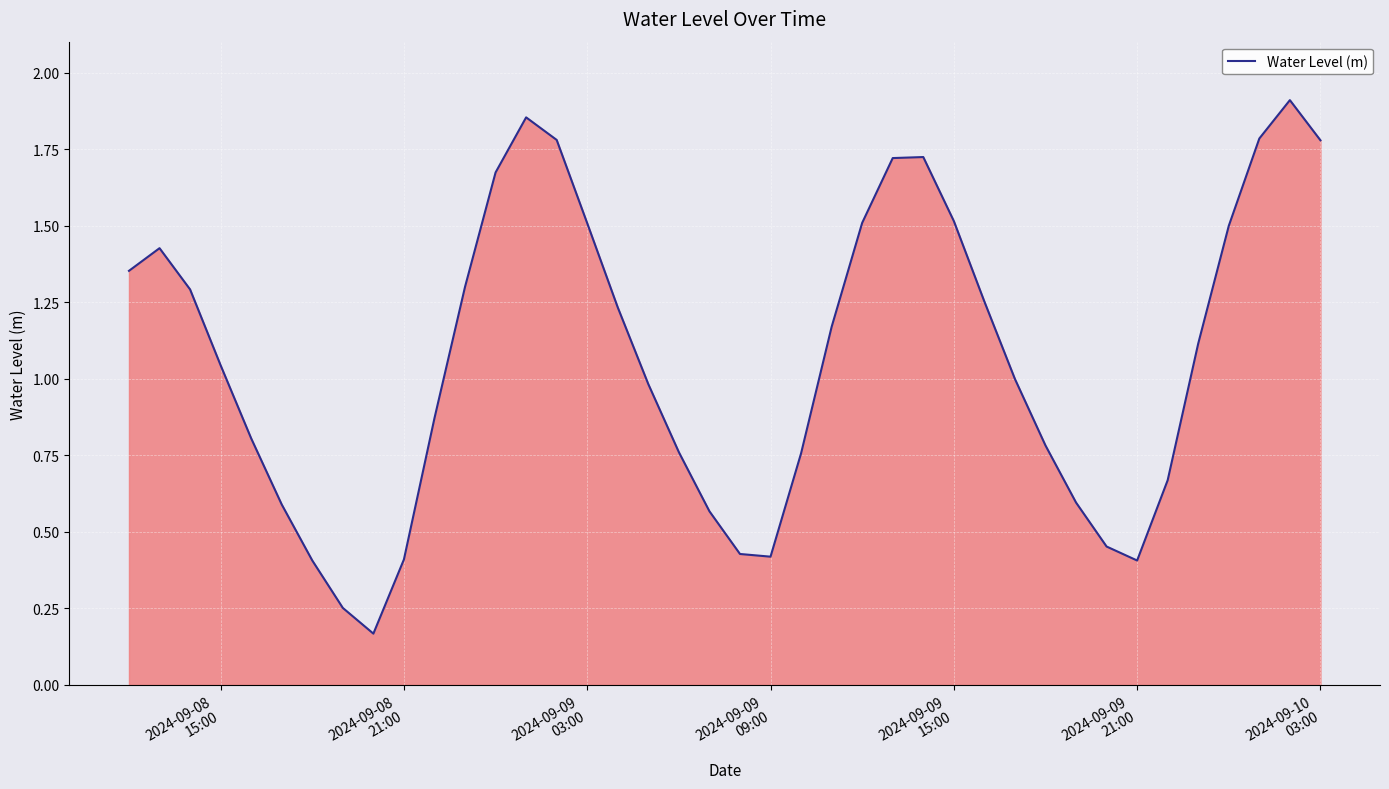

Is this an area chart (filled region under the line)?

Yes